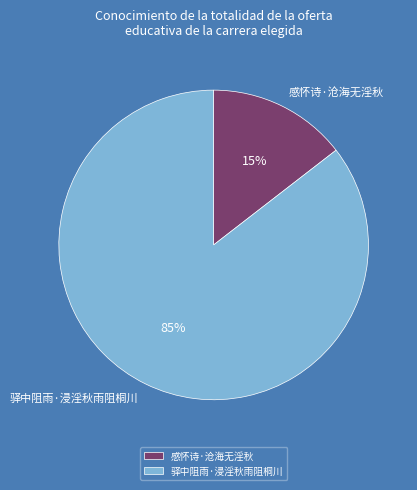

To the nearest percent, what portion does 感怀诗·沧海无淫秋 represent?

15%